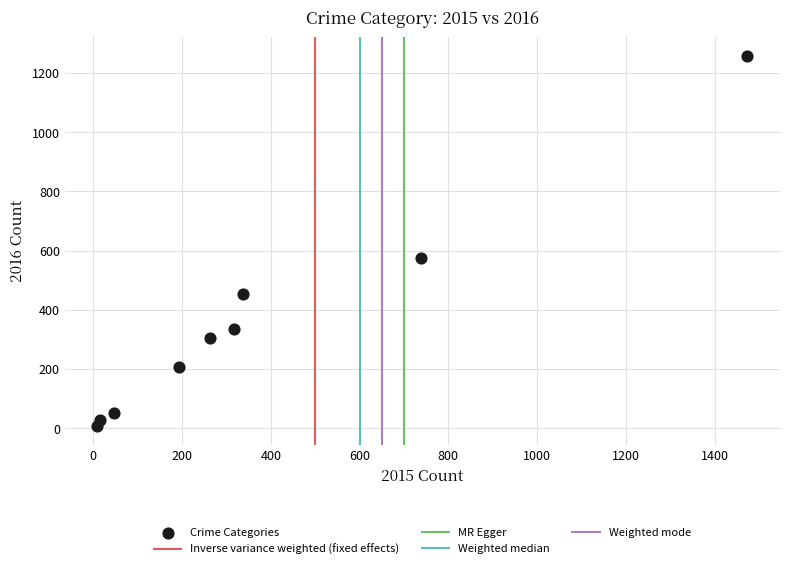

What is the average X value?

377